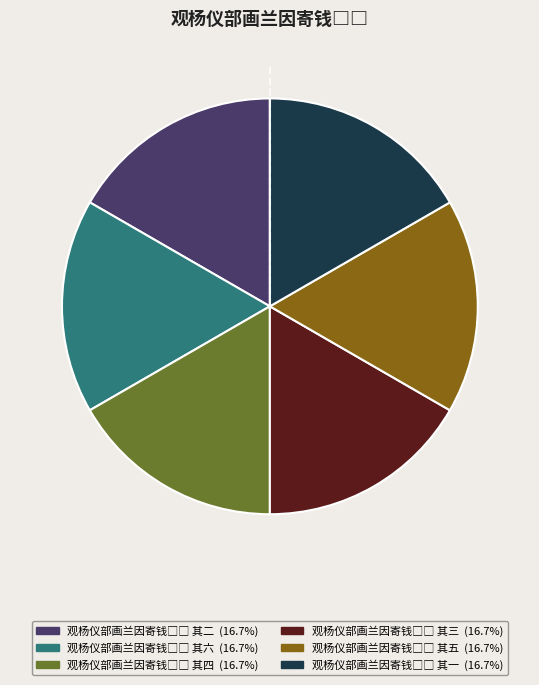

Does any single category account for the majority?

No